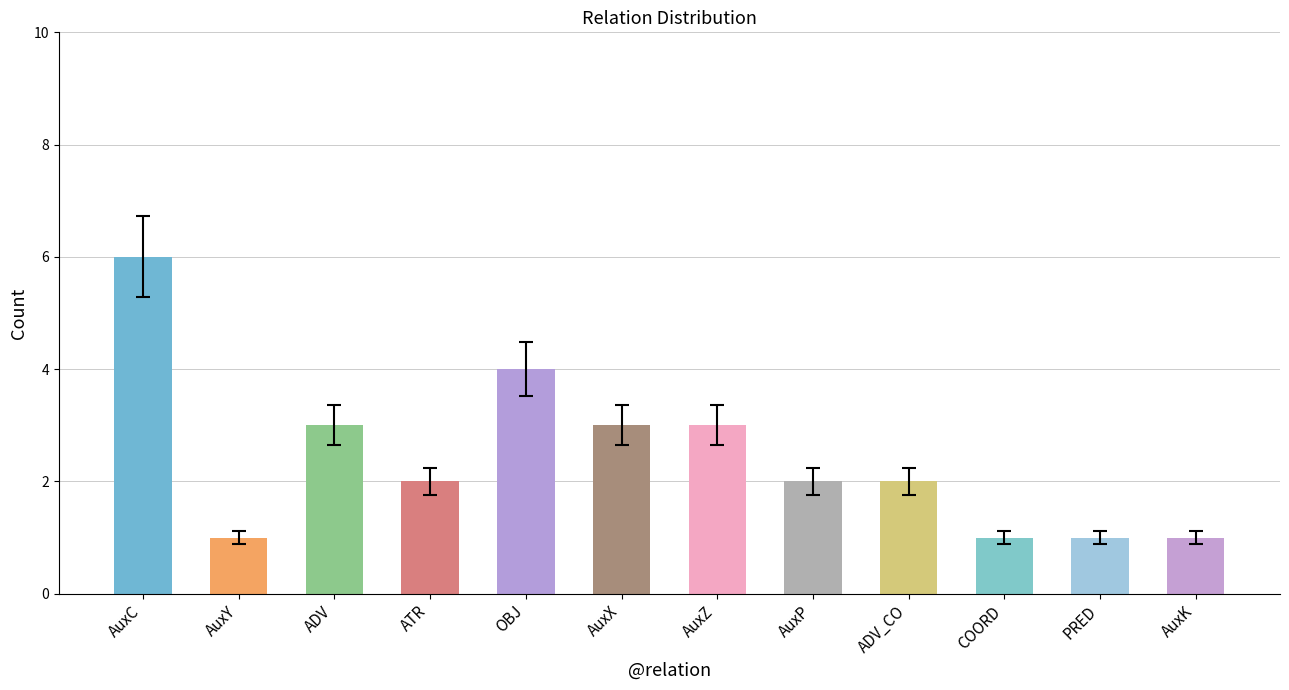

What position from the left is PRED?

11